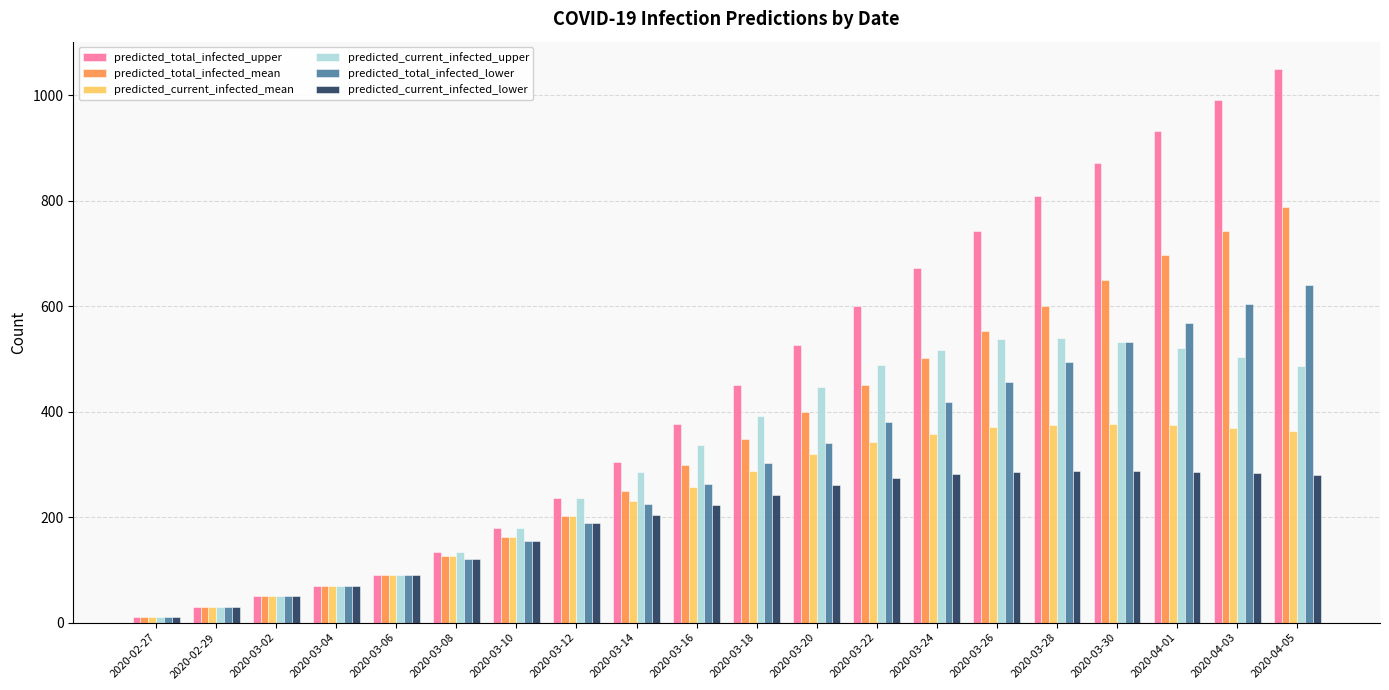

What is the difference between the maximum and minimum values in the predicted_current_infected_mean series?

366